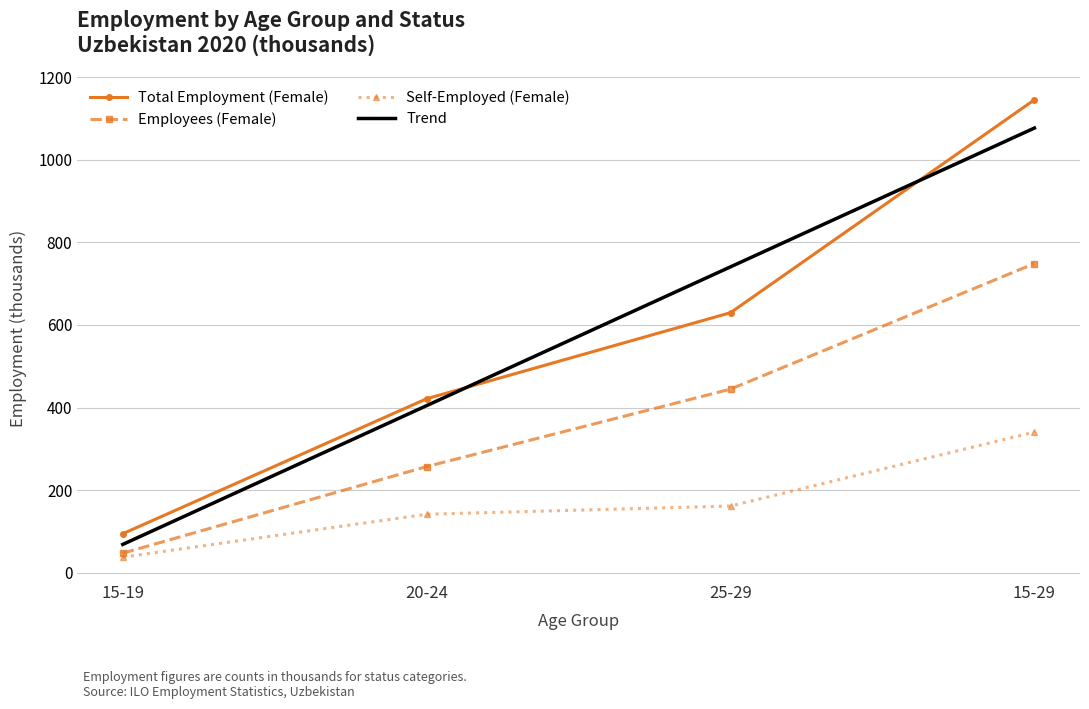

Which series changed the most between 15-19 and 15-29?

Total Employment (Female)